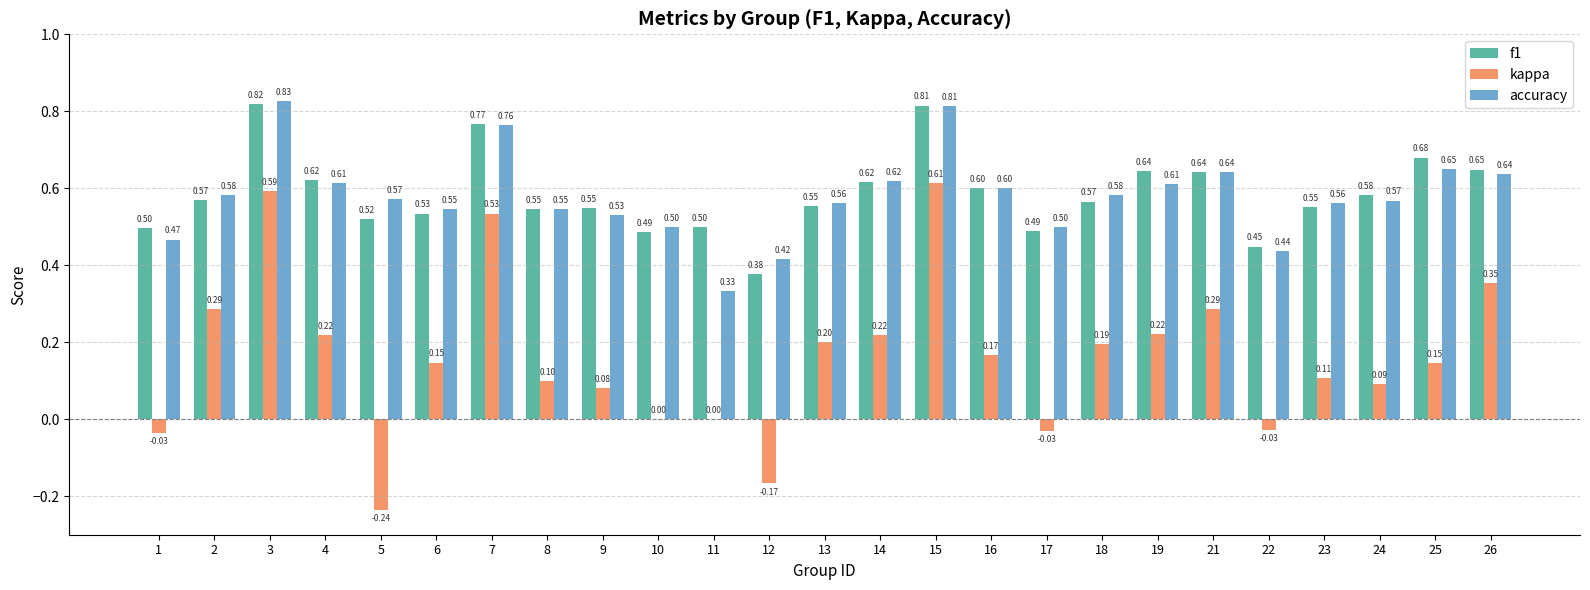

Between 9 and 14, which series saw the biggest shift?

kappa